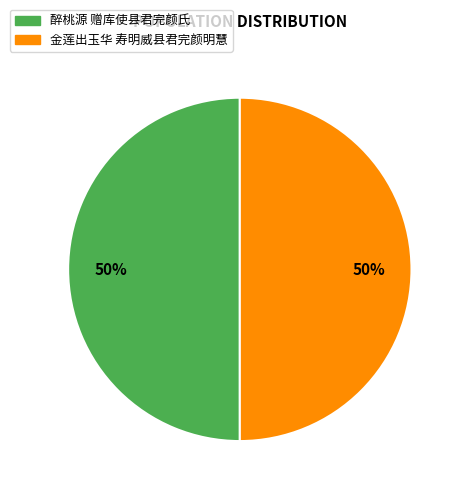

How many slices are in this pie chart?

2